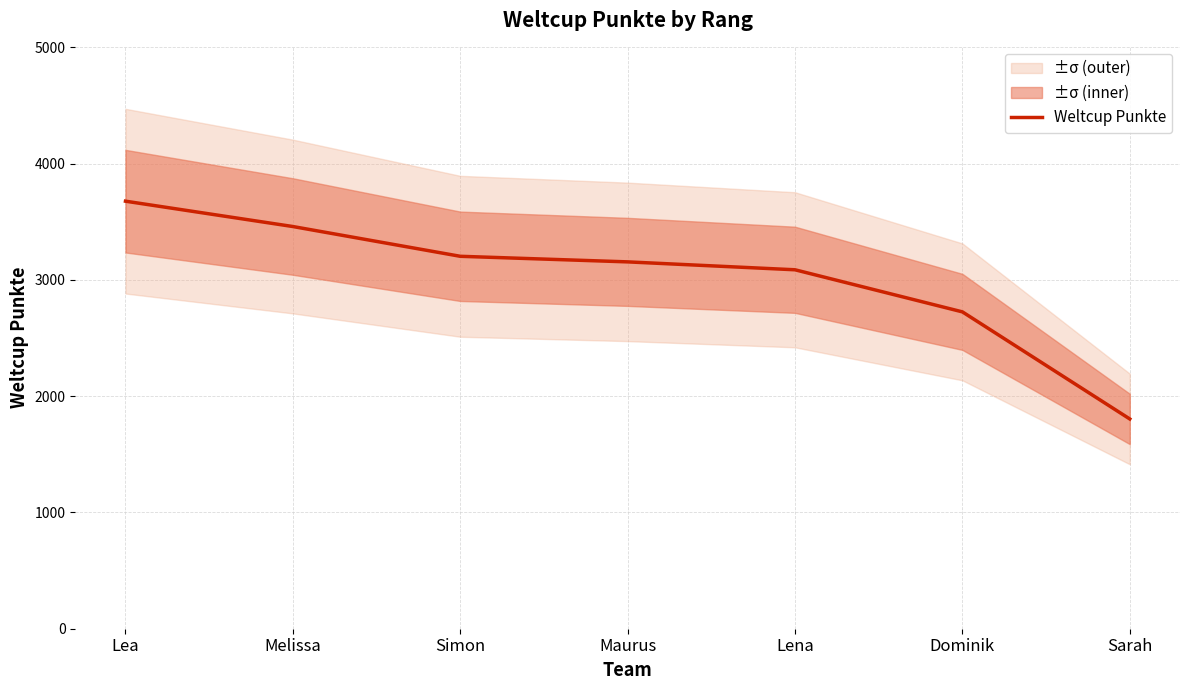

True or false: the data has more than 2 interior local peaks.

False